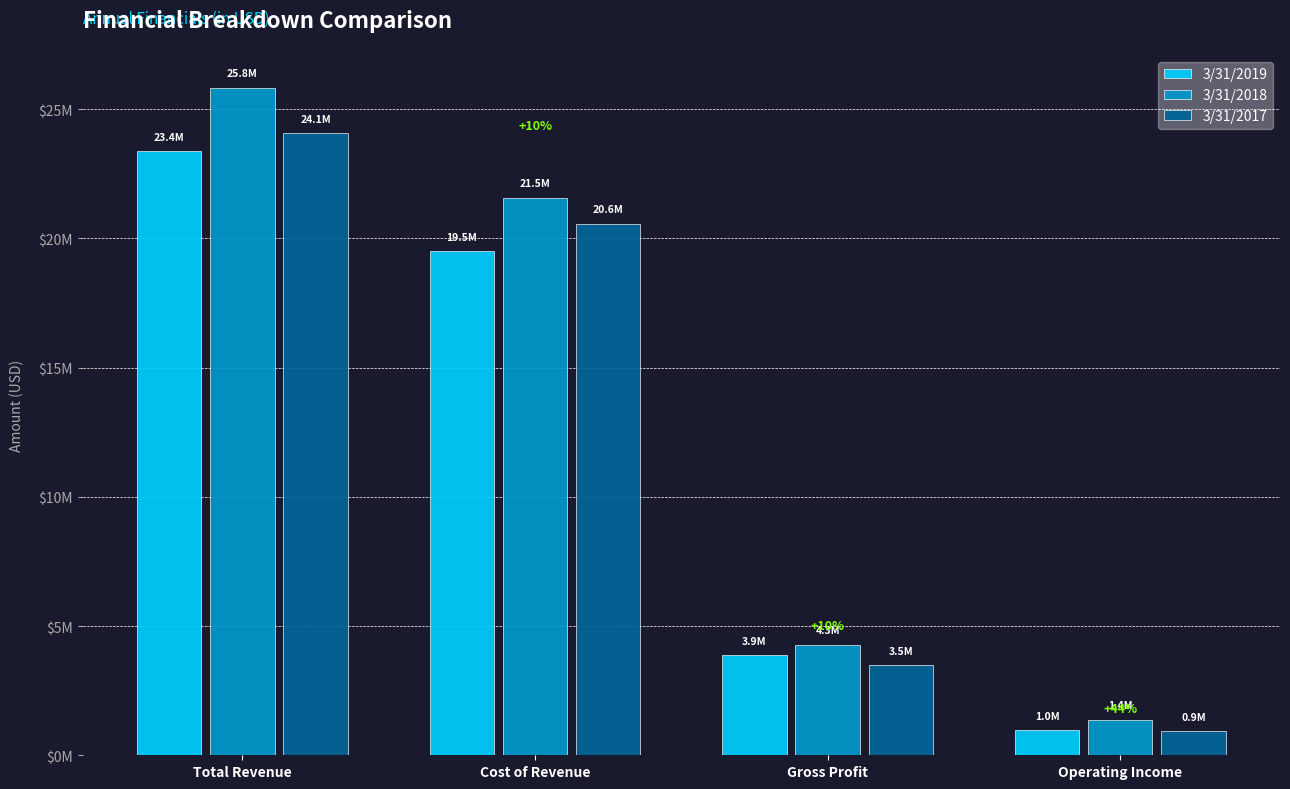

What is the sum of all 3/31/2019 values?

47750359